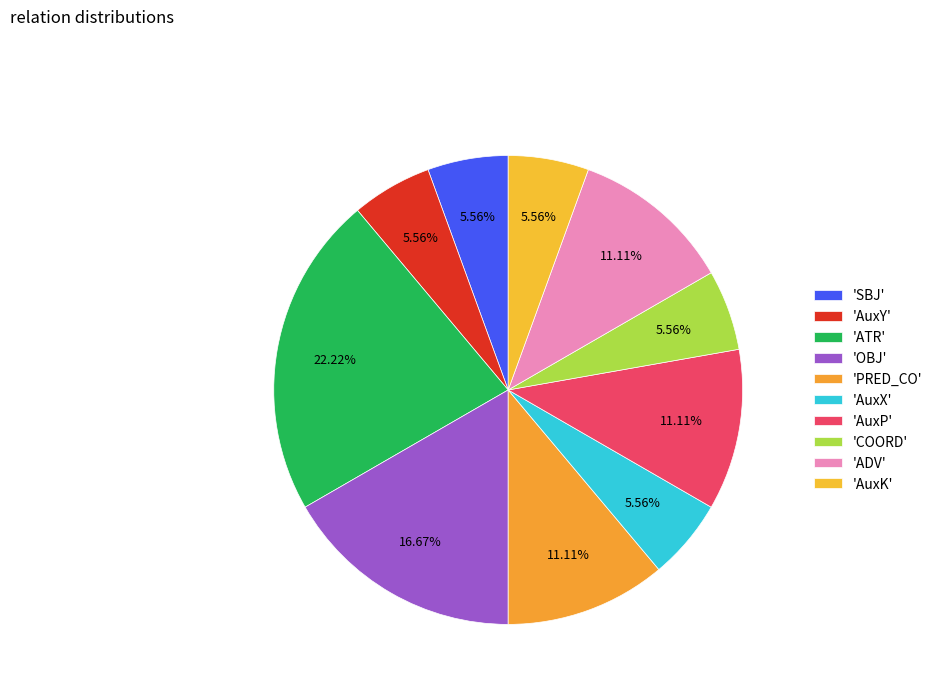

What is the largest slice in the pie chart?

ATR